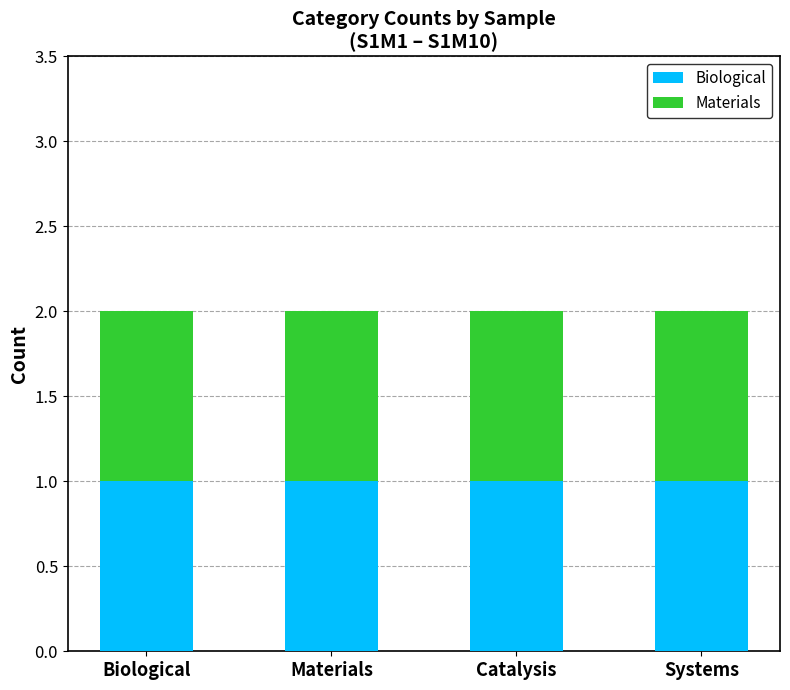

What is the highest value of the Catalysis series?

1